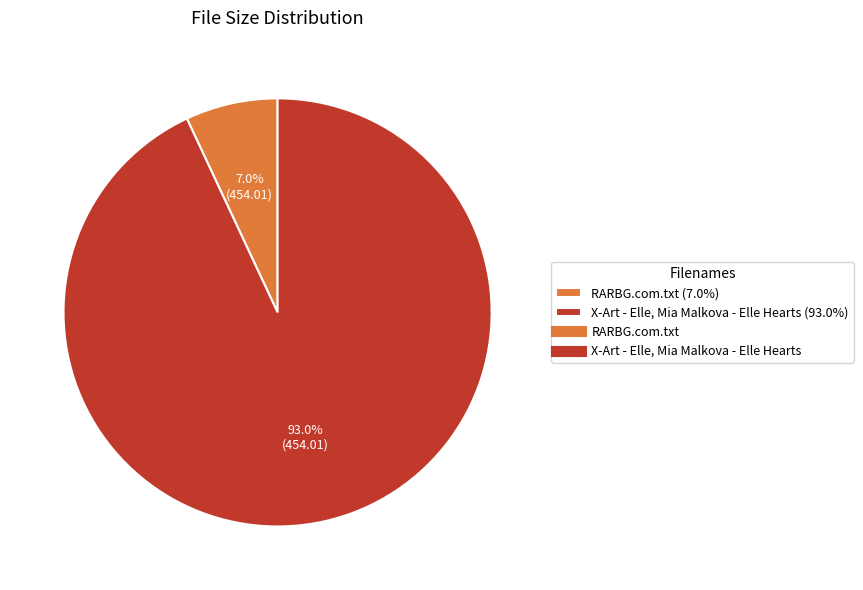

Does any single category account for the majority?

Yes